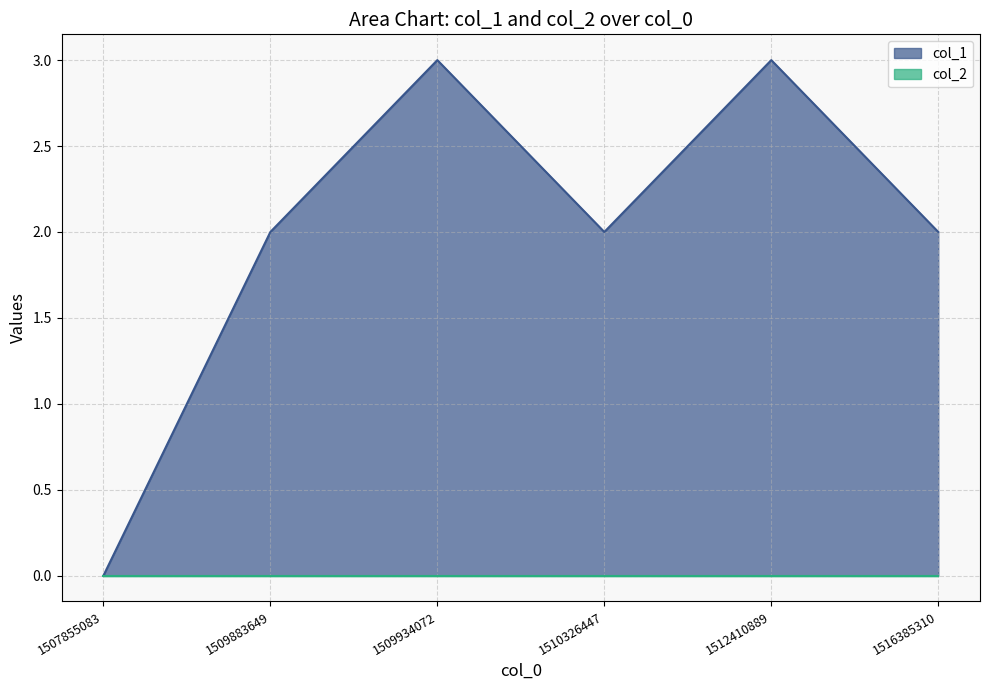

How many values are between 2 and 3?

5